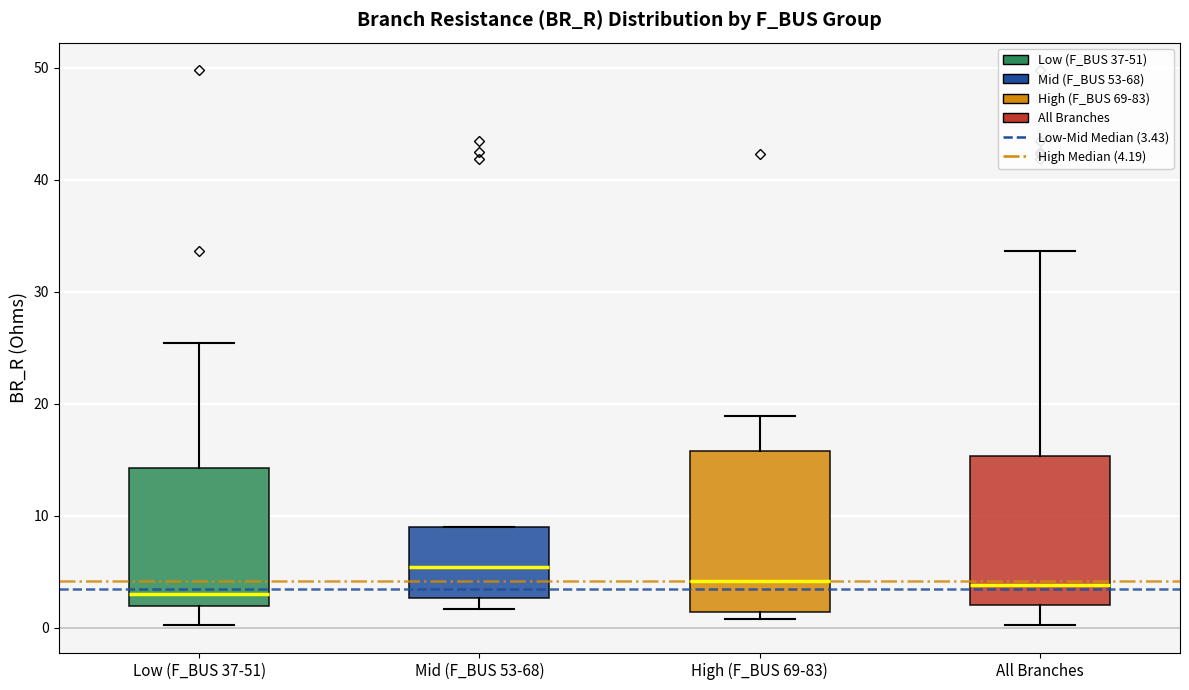

Which box has the highest median line?

Mid (F_BUS 53-68)